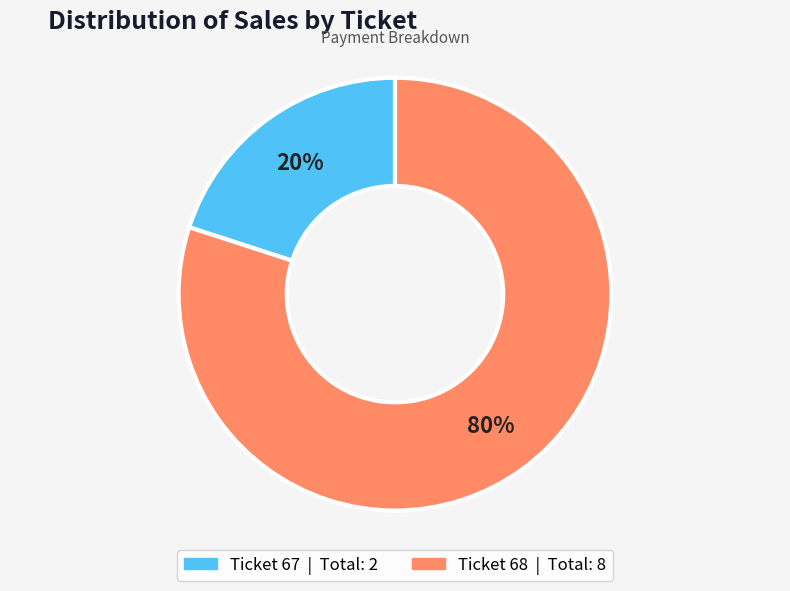

Is there a majority slice in this chart?

Yes